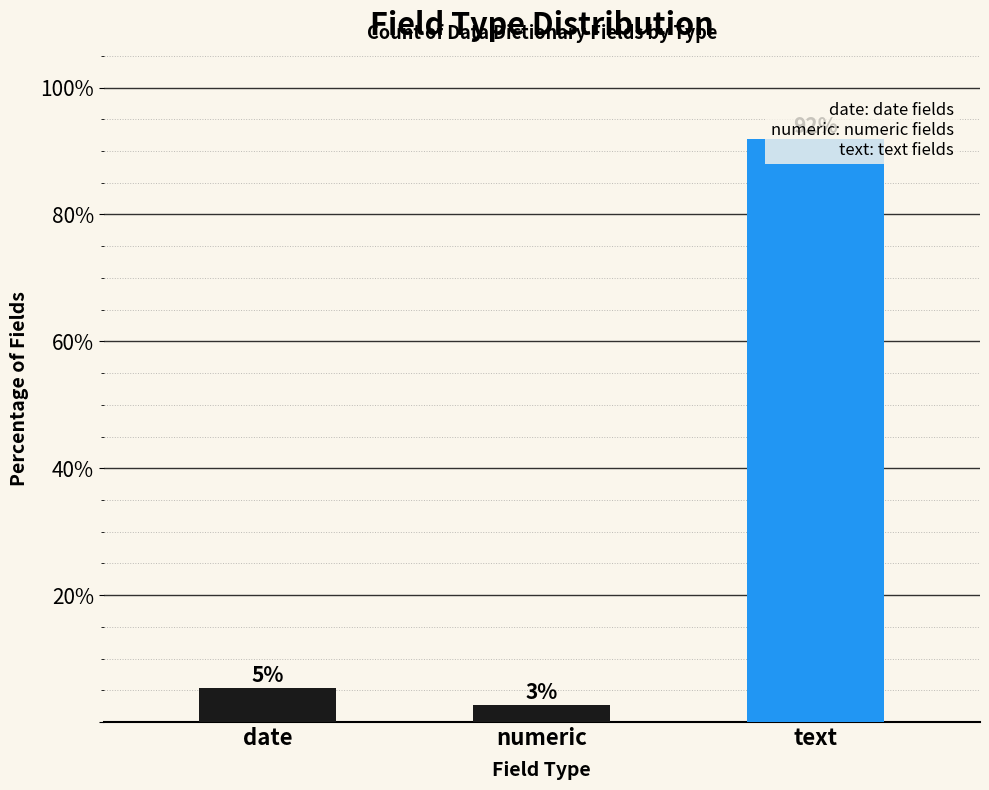

Does the chart contain any negative values?

No